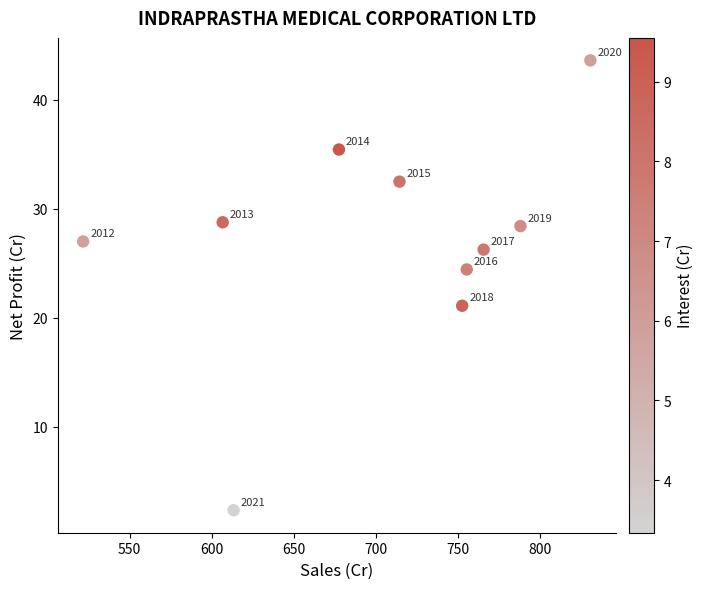

What is the average X value?

702.7